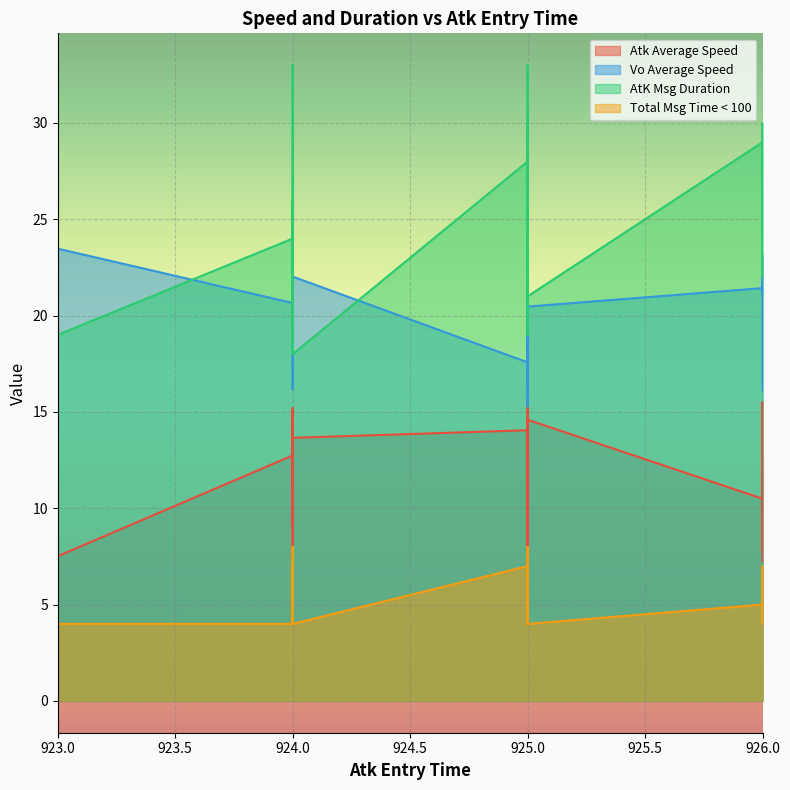

Reading left to right, what are all the values shown in this chart?

Atk Average Speed: 926=8.1	924=12.7	924=11.9	925=9.2	926=12.5	926=7.7	924=14.1	925=14.6	923=7.5	926=9.3	924=13.7	926=10.5	925=12.0	925=12.2	924=10.6	926=8.6	925=15.7	925=13.1	925=11.4	924=8.3	924=15.2	925=11.1	924=14.0	925=14.1	924=7.4	926=15.5	925=13.4	925=8.0	925=11.8	924=14.3	924=9.2	924=14.2	926=7.5	924=13.7	925=10.3	925=7.1	926=7.2	925=8.2	924=12.5	924=15.0
Vo Average Speed: 926=21.5	924=20.7	924=23.9	925=21.6	926=23.2	926=21.1	924=22.6	925=20.5	923=23.5	926=23.0	924=22.3	926=21.4	925=17.3	925=16.4	924=21.3	926=21.8	925=22.1	925=21.1	925=20.3	924=24.8	924=19.4	925=20.1	924=18.7	925=17.6	924=20.7	926=22.6	925=21.2	925=16.6	925=21.1	924=18.6	924=18.6	924=16.2	926=19.1	924=22.0	925=21.1	925=17.5	926=16.1	925=15.3	924=19.5	924=18.2
AtK Msg Duration: 926=26.0	924=24.0	924=20.0	925=21.0	926=22.0	926=30.0	924=18.0	925=21.0	923=19.0	926=25.0	924=25.0	926=29.0	925=33.0	925=29.0	924=21.0	926=25.0	925=19.0	925=22.0	925=28.0	924=26.0	924=25.0	925=29.0	924=19.0	925=28.0	924=21.0	926=25.0	925=21.0	925=31.0	925=21.0	924=24.0	924=31.0	924=33.0	926=26.0	924=18.0	925=22.0	925=30.0	926=27.0	925=25.0	924=22.0	924=25.0
Total Msg Time < 100: 926=6.0	924=4.0	924=4.0	925=4.0	926=4.0	926=7.0	924=4.0	925=4.0	923=4.0	926=5.0	924=5.0	926=5.0	925=8.0	925=6.0	924=4.0	926=5.0	925=4.0	925=4.0	925=7.0	924=7.0	924=6.0	925=7.0	924=4.0	925=7.0	924=5.0	926=5.0	925=4.0	925=7.0	925=5.0	924=6.0	924=6.0	924=8.0	926=6.0	924=4.0	925=5.0	925=7.0	926=7.0	925=5.0	924=4.0	924=6.0